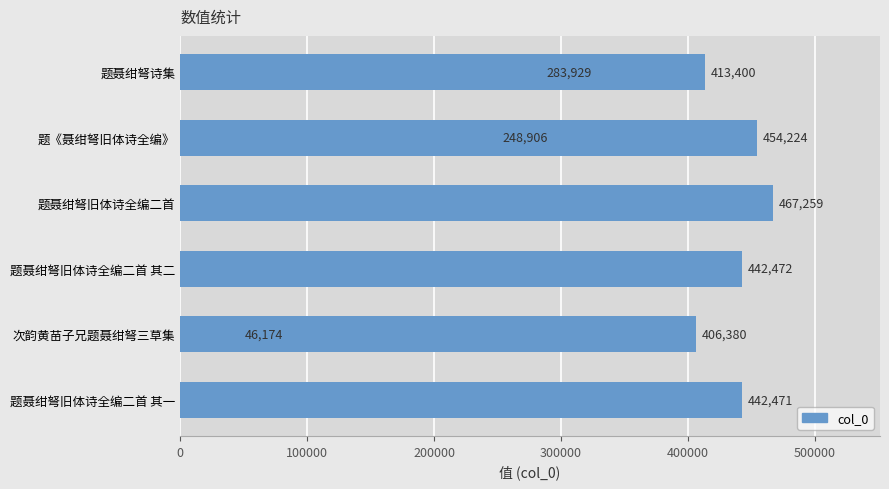

True or false: the data shows 828982 at 题聂绀弩旧体诗全编二首.

False